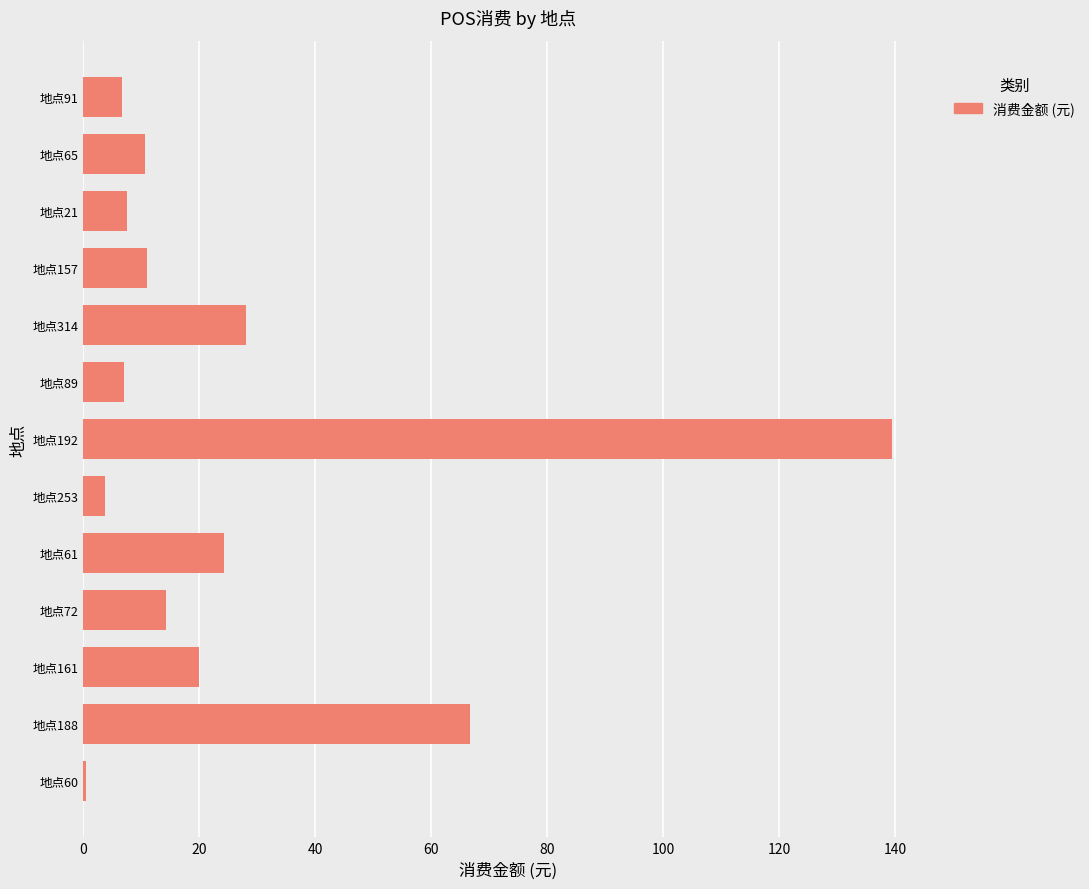

What is the ratio of the value at 地点253 to the value at 地点21?

0.5